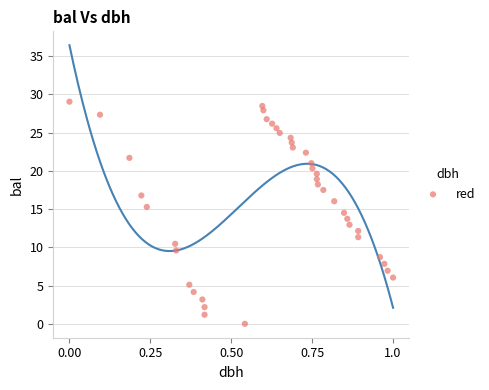

What is the range of X values (max minus min)?

1.0